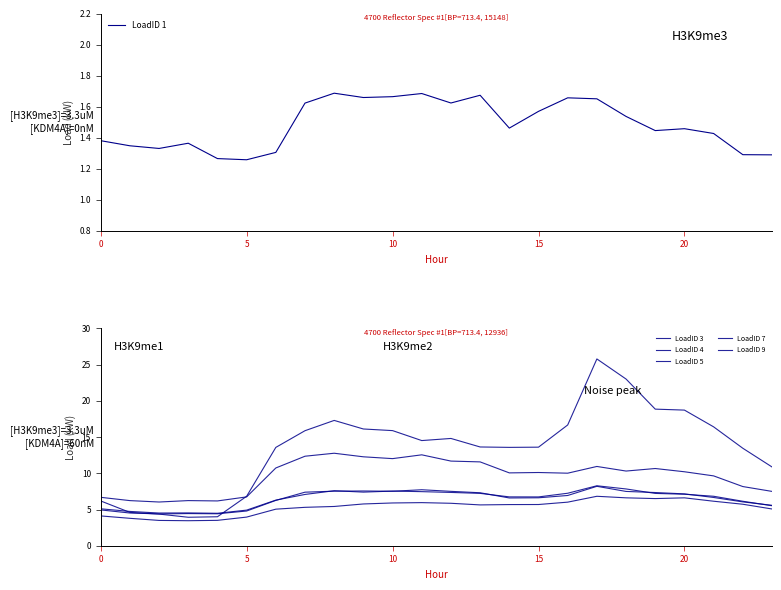

Between 6 and 11, which series saw the biggest shift?

LoadID 3